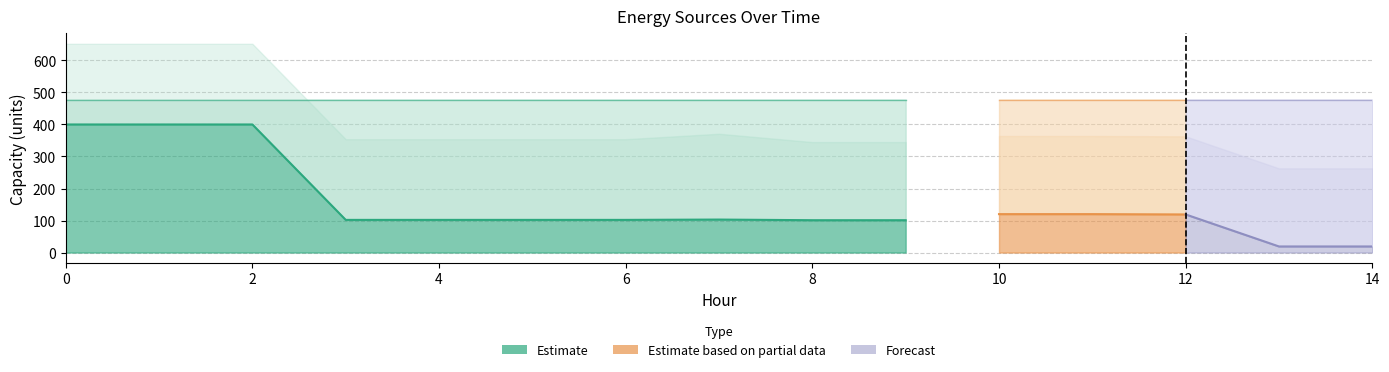

What is the difference between the highest and lowest values at 13?

459